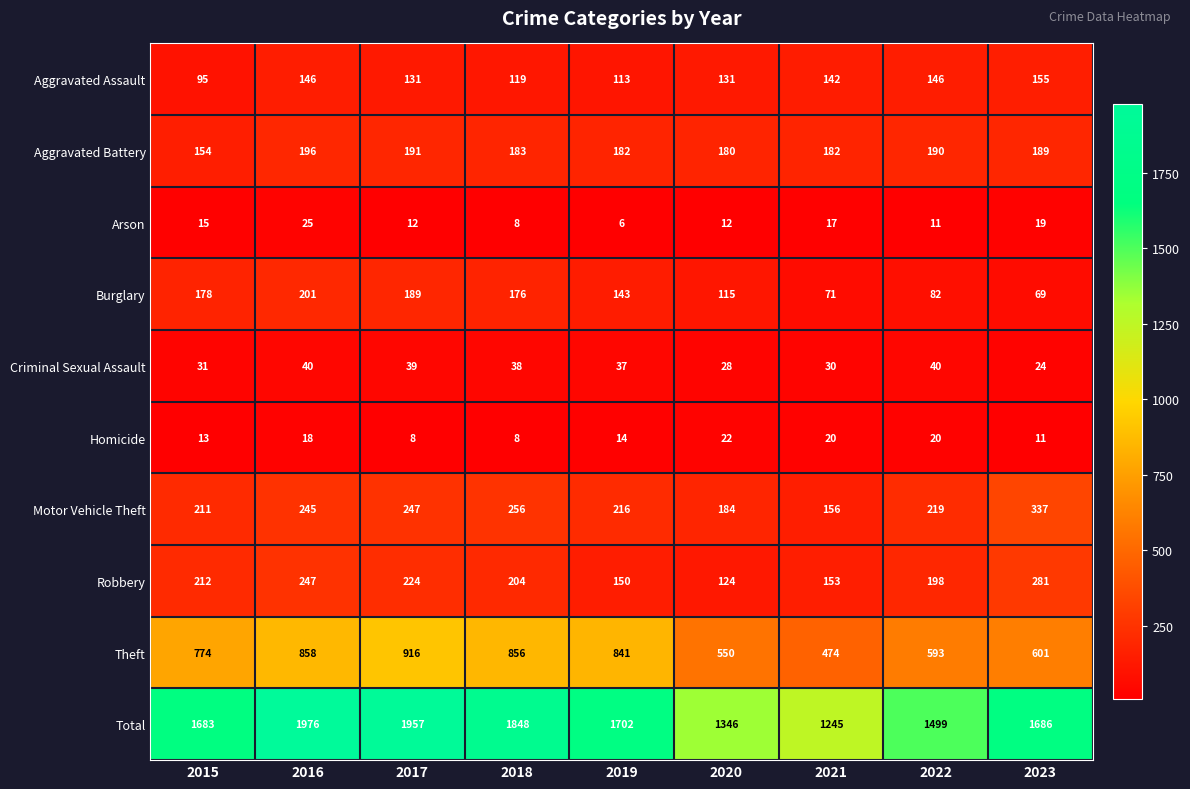

At 2015, list the series in order from largest to smallest.

Total, Theft, Robbery, Motor Vehicle Theft, Burglary, Aggravated Battery, Aggravated Assault, Criminal Sexual Assault, Arson, Homicide